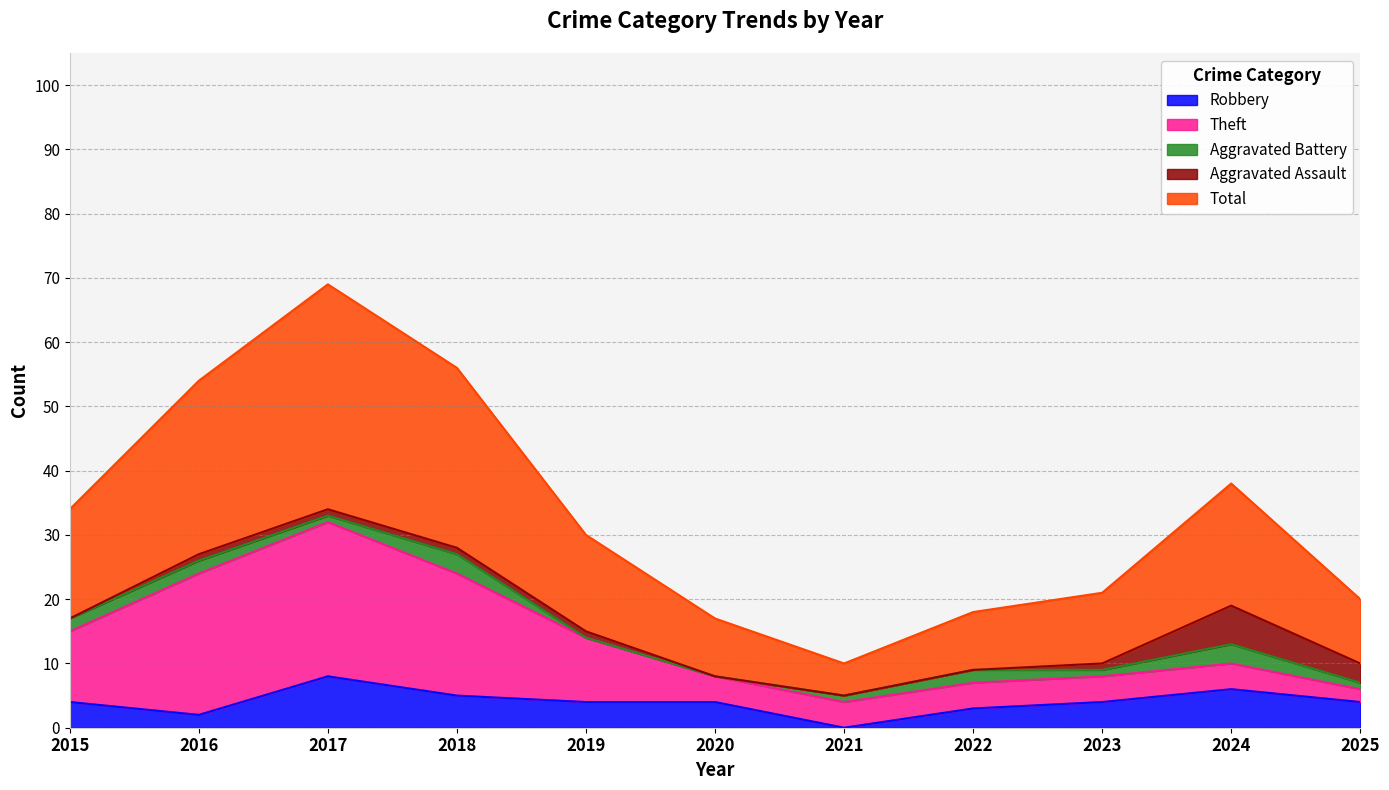

Count the Robbery values in the range 3 to 5.

7